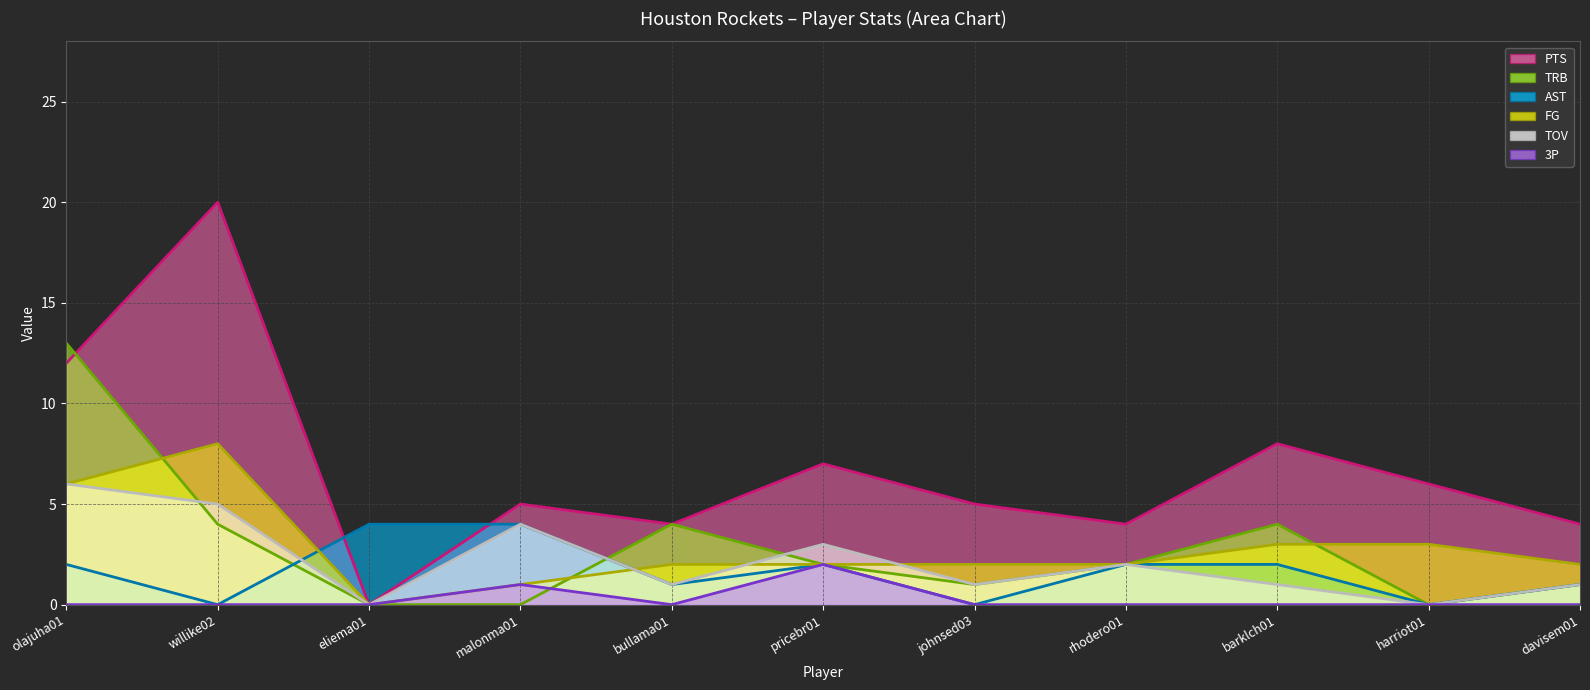

Where is the first local maximum for FG?

willike02